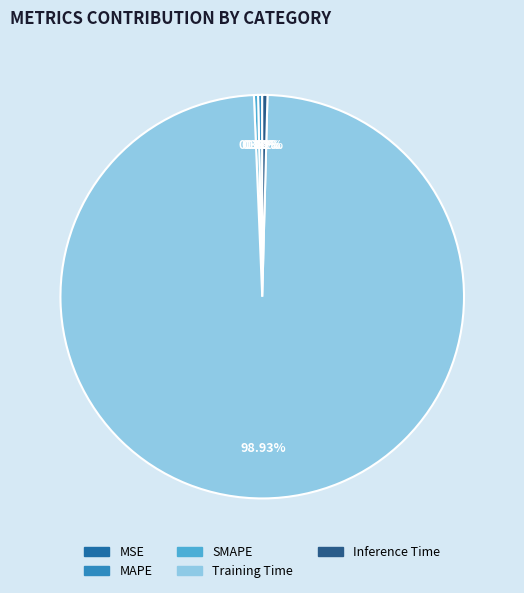

Count the number of slices in the pie.

5